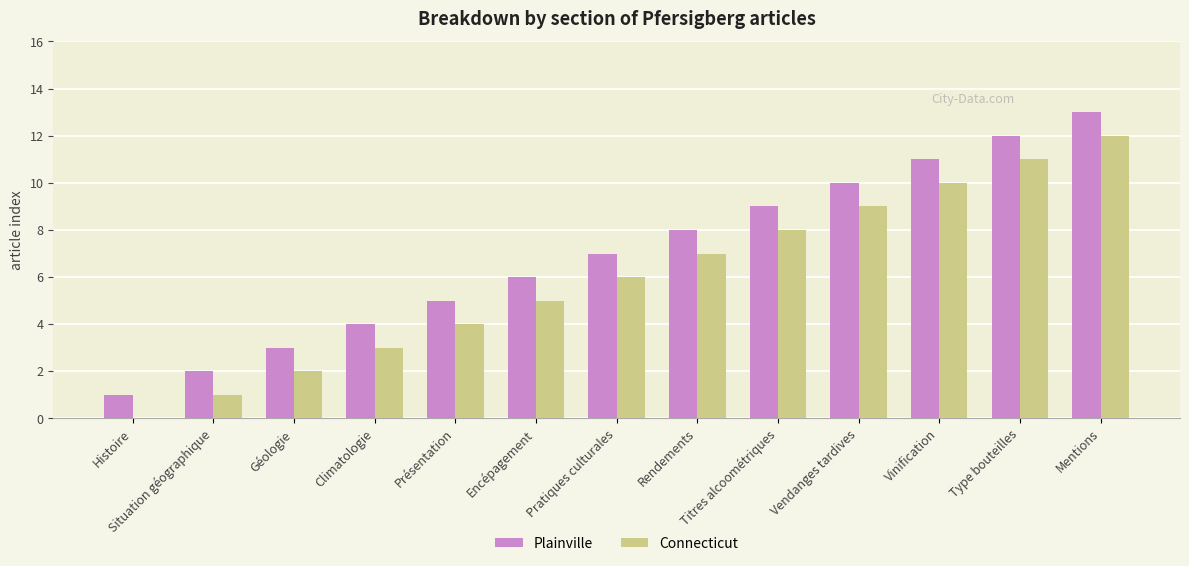

Reading left to right, extract all data points from this chart.

Plainville: Histoire=1	Situation géographique=2	Géologie=3	Climatologie=4	Présentation=5	Encépagement=6	Pratiques culturales=7	Rendements=8	Titres alcoométriques=9	Vendanges tardives=10	Vinification=11	Type bouteilles=12	Mentions=13
Connecticut: Histoire=0	Situation géographique=1	Géologie=2	Climatologie=3	Présentation=4	Encépagement=5	Pratiques culturales=6	Rendements=7	Titres alcoométriques=8	Vendanges tardives=9	Vinification=10	Type bouteilles=11	Mentions=12